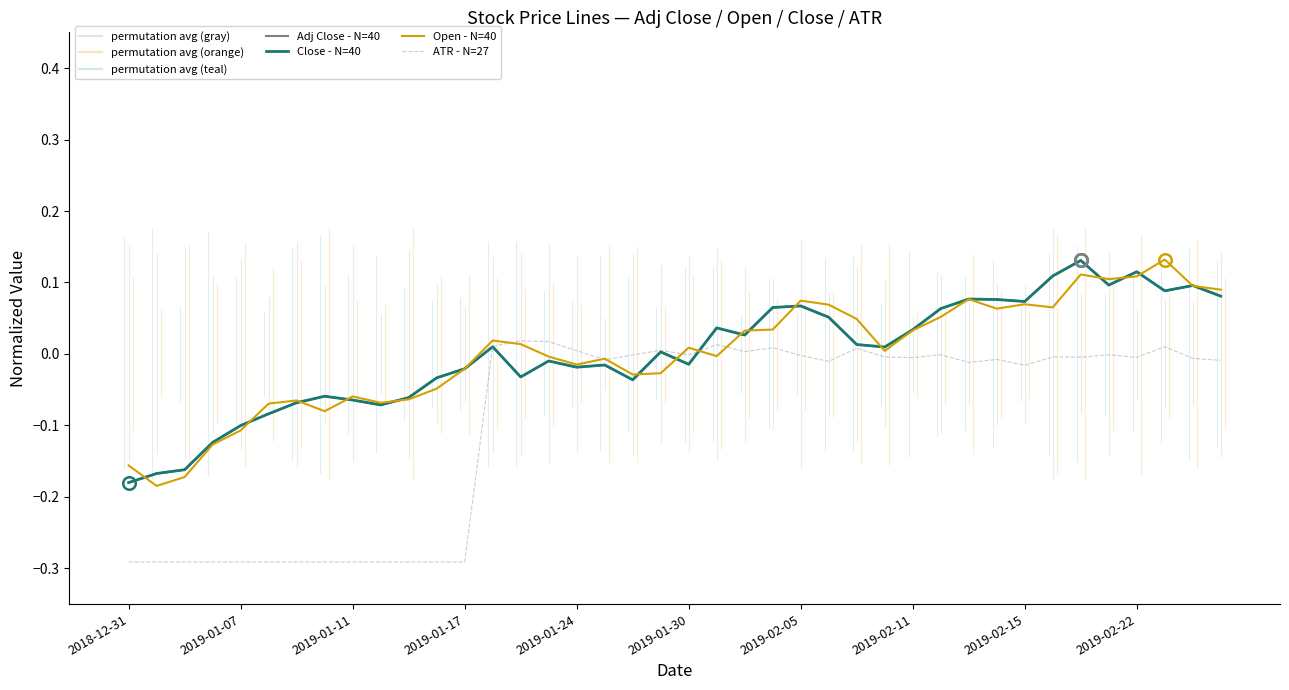

Is it true that Adj Close - N=40 equals -0.0 at 2019-01-11?

False